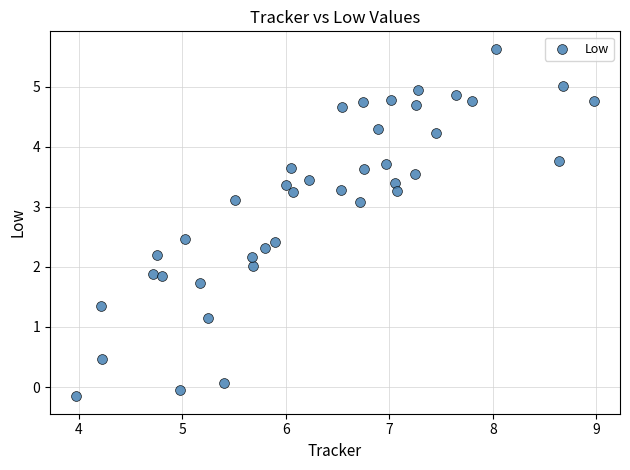

What is the range of X values (max minus min)?

5.0